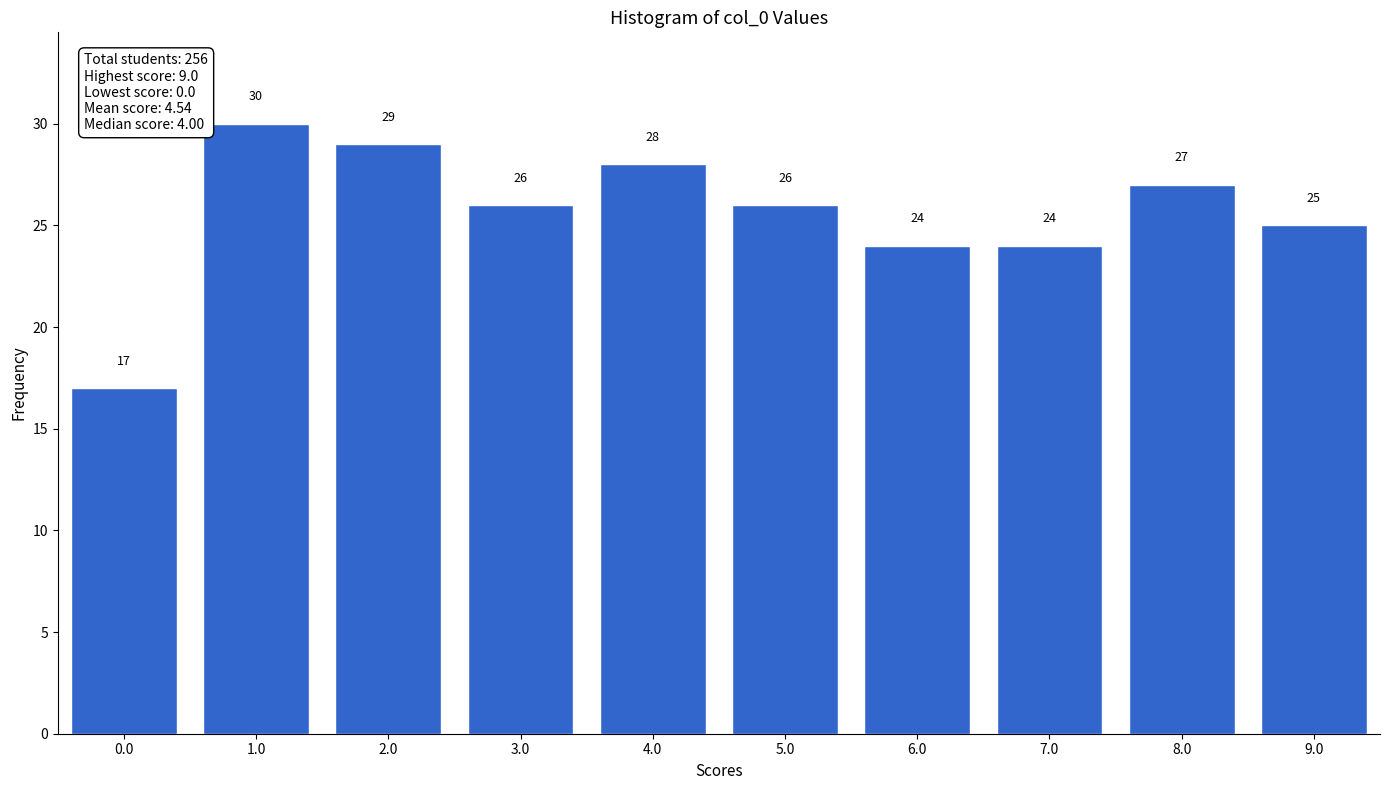

Reading left to right, transcribe all the data shown in this chart.

0.0=17	1.0=30	2.0=29	3.0=26	4.0=28	5.0=26	6.0=24	7.0=24	8.0=27	9.0=25